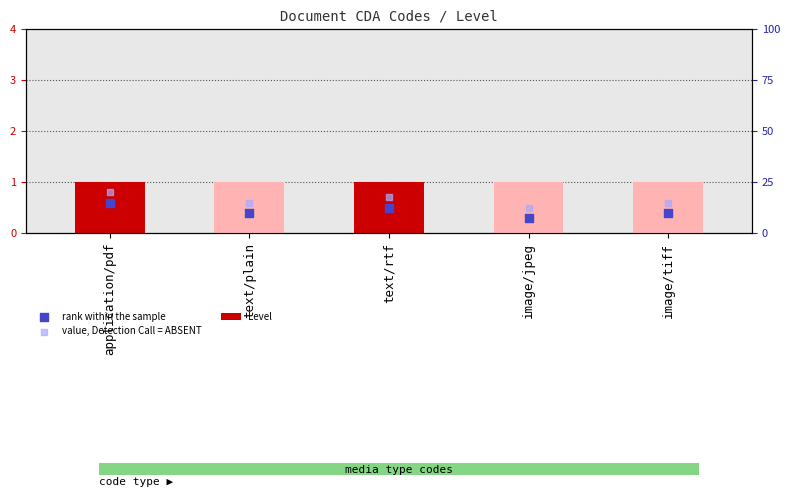

Is the value of Level at text/rtf greater than the value of rank within the sample at application/pdf?

Yes